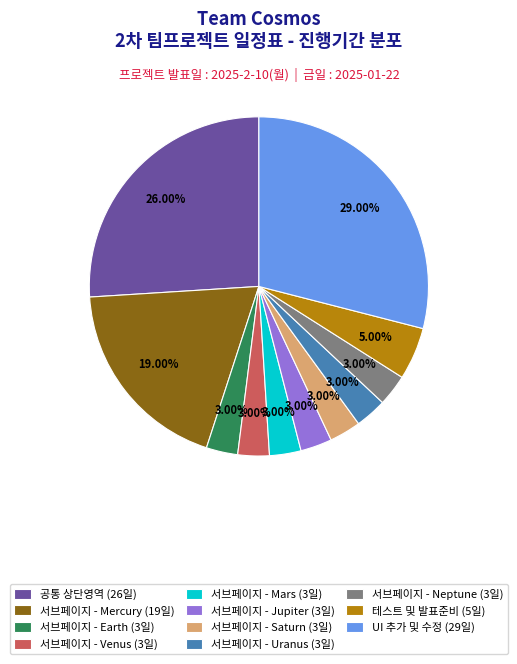

Is 서브페이지 - Uranus the majority of the pie?

No